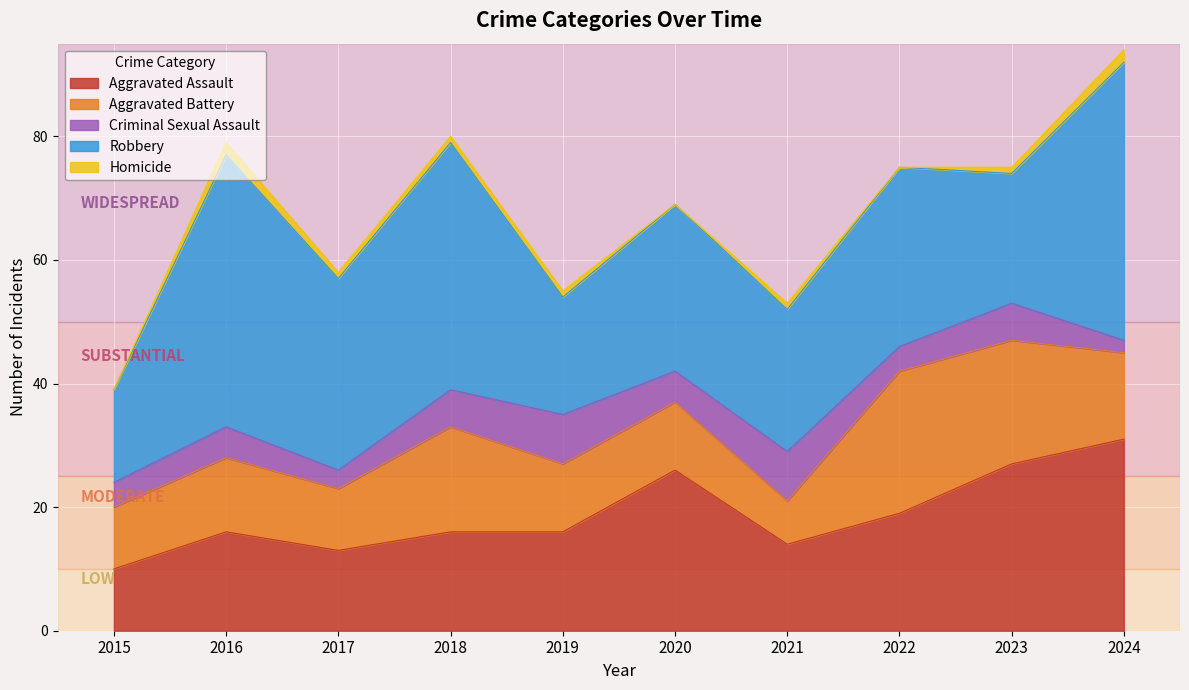

What is the difference between the maximum and second lowest values in the Criminal Sexual Assault series?

5